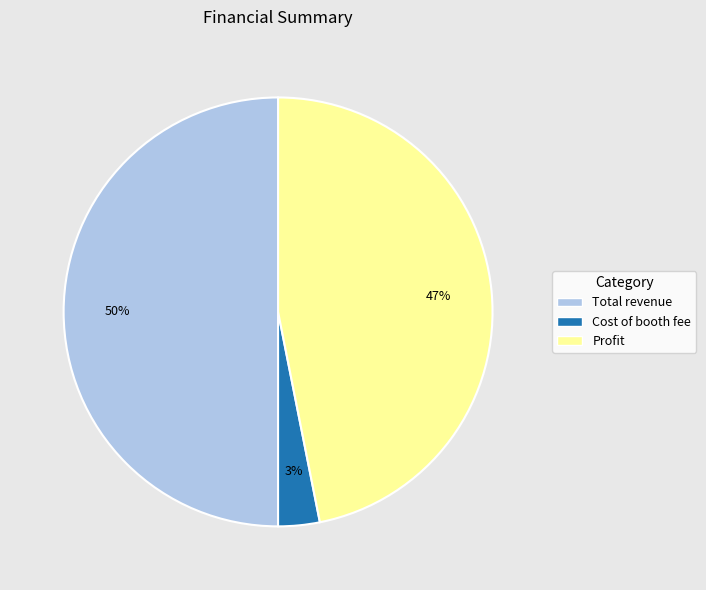

What is the smallest slice in the pie chart?

Cost of booth fee